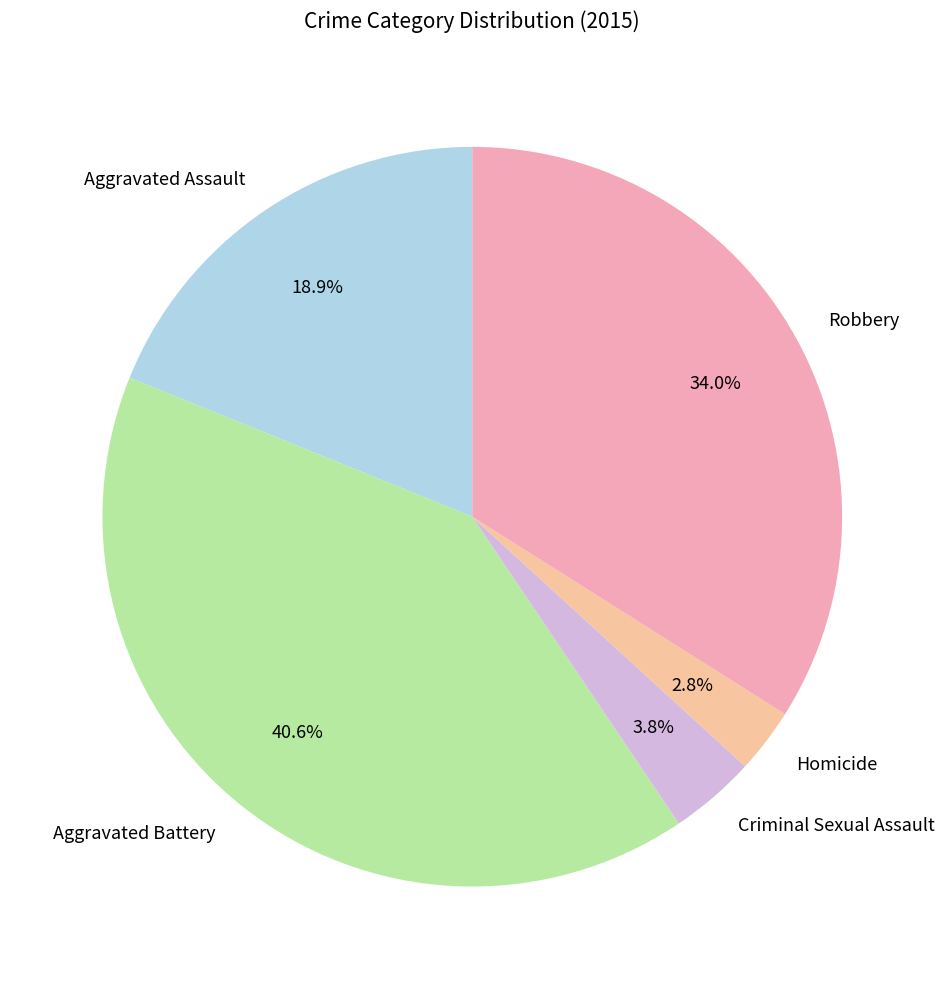

Count the number of slices in the pie.

5